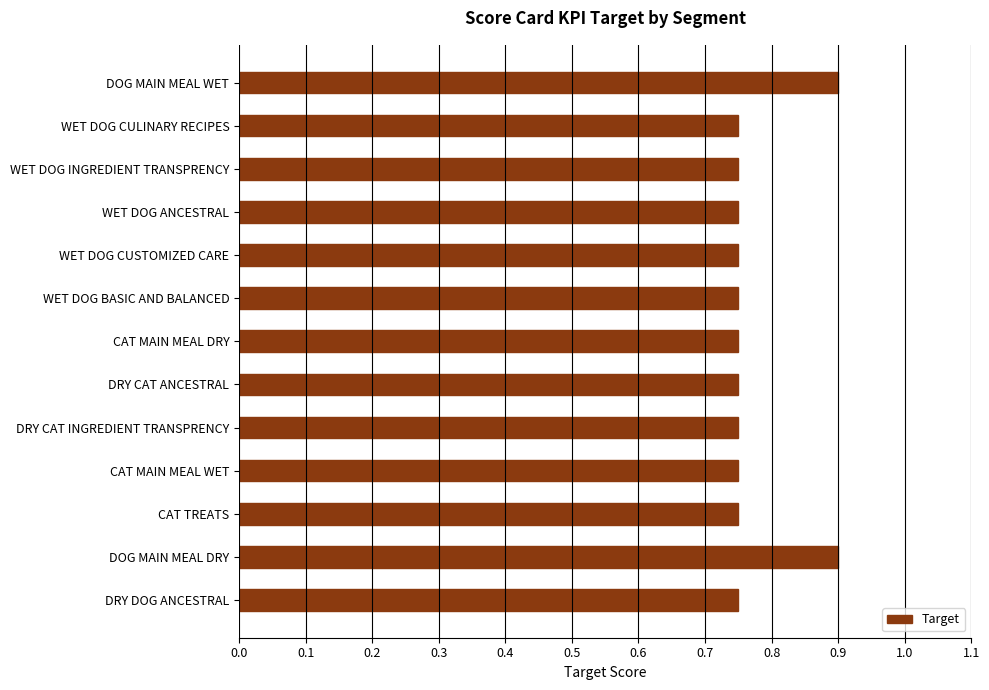

The chart shows a value of 1.1 at CAT MAIN MEAL DRY. True or false?

False